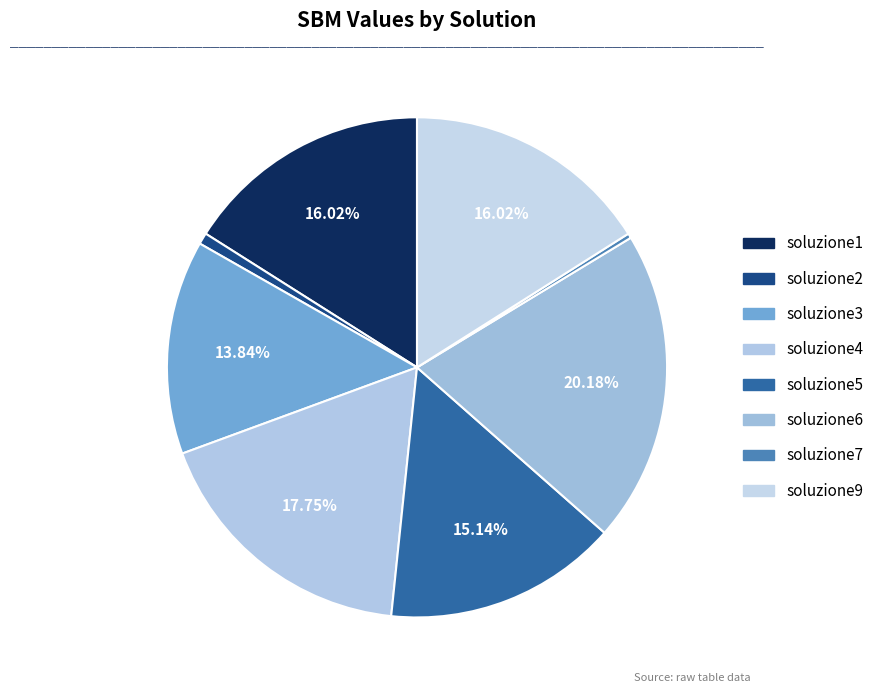

How many segments does this pie chart have?

8